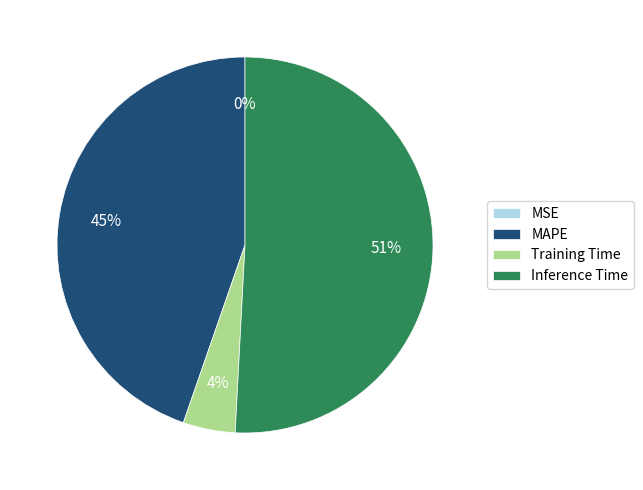

Which category has the biggest portion of the pie?

Inference Time